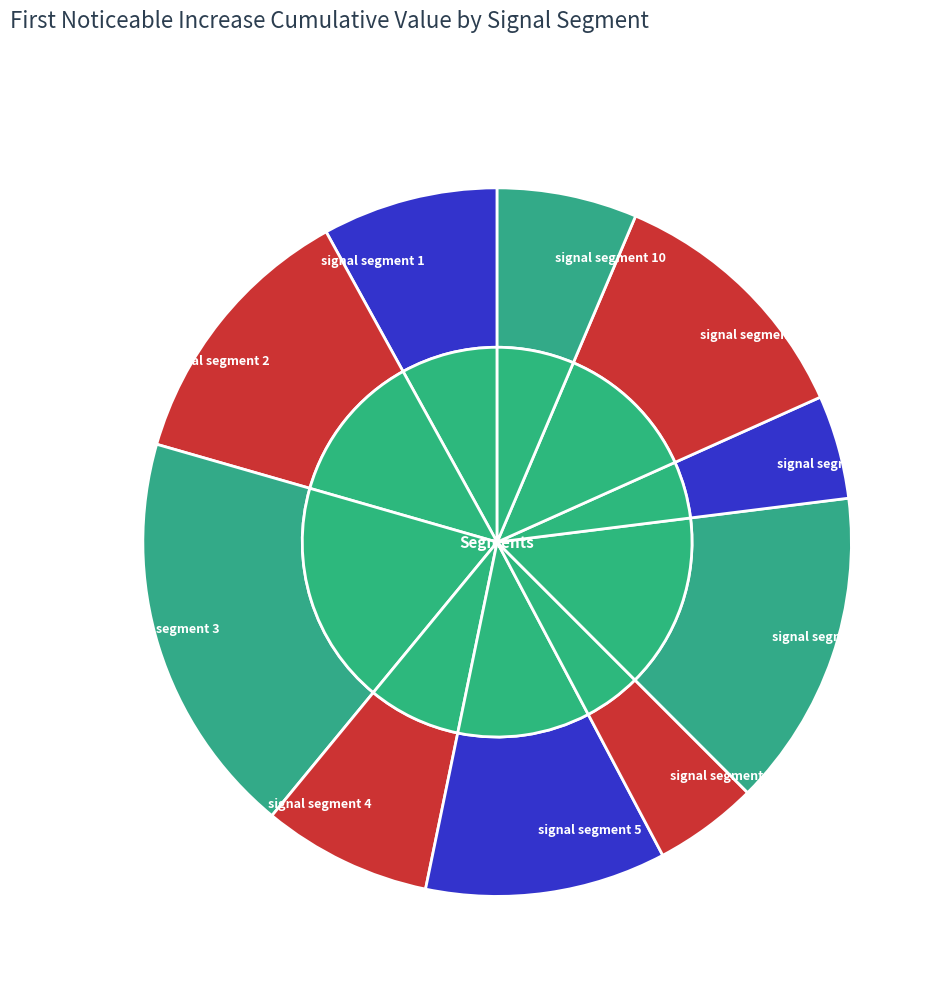

Is it true that signal segment 5 is 11% of the pie?

True